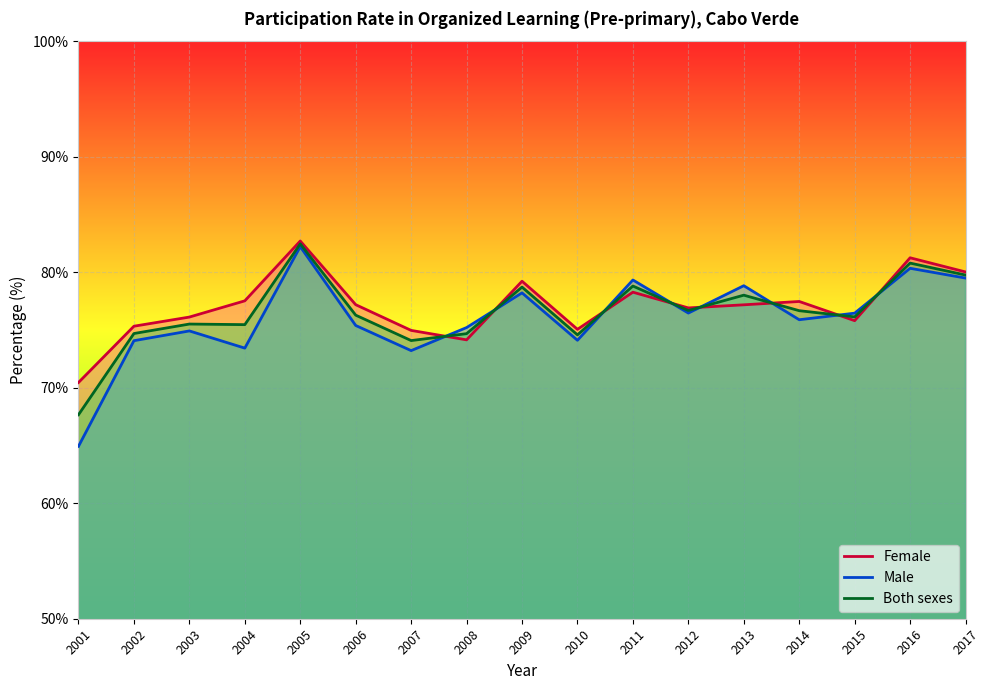

Reading left to right, transcribe all the data shown in this chart.

Female: 2001=70.5	2002=75.3	2003=76.1	2004=77.5	2005=82.7	2006=77.2	2007=75.0	2008=74.1	2009=79.2	2010=75.1	2011=78.3	2012=76.9	2013=77.2	2014=77.5	2015=75.8	2016=81.2	2017=80.0
Male: 2001=64.9	2002=74.1	2003=74.9	2004=73.4	2005=82.2	2006=75.4	2007=73.2	2008=75.2	2009=78.2	2010=74.1	2011=79.3	2012=76.5	2013=78.8	2014=75.9	2015=76.5	2016=80.3	2017=79.5
Both sexes: 2001=67.7	2002=74.7	2003=75.5	2004=75.5	2005=82.5	2006=76.3	2007=74.1	2008=74.7	2009=78.7	2010=74.6	2011=78.8	2012=76.7	2013=78.0	2014=76.7	2015=76.1	2016=80.8	2017=79.8